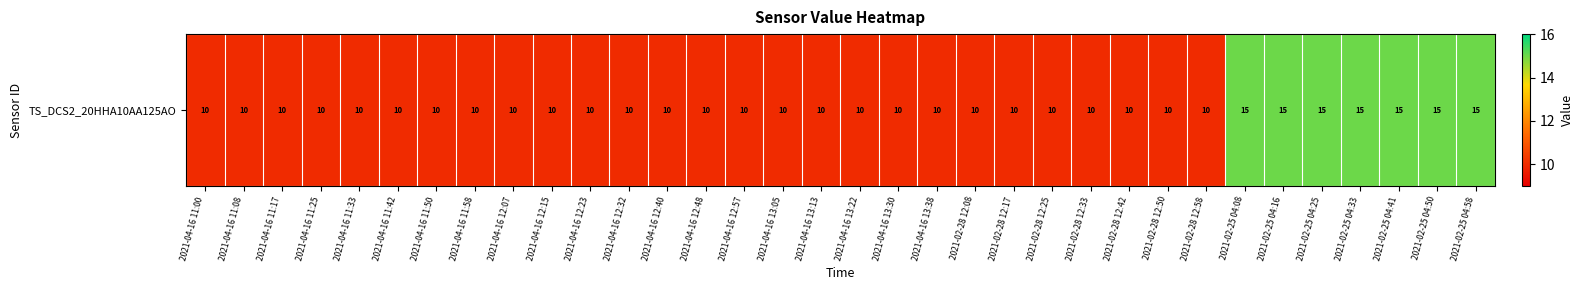

True or false: the data shows 3 at 2021-04-16 13:13.

False